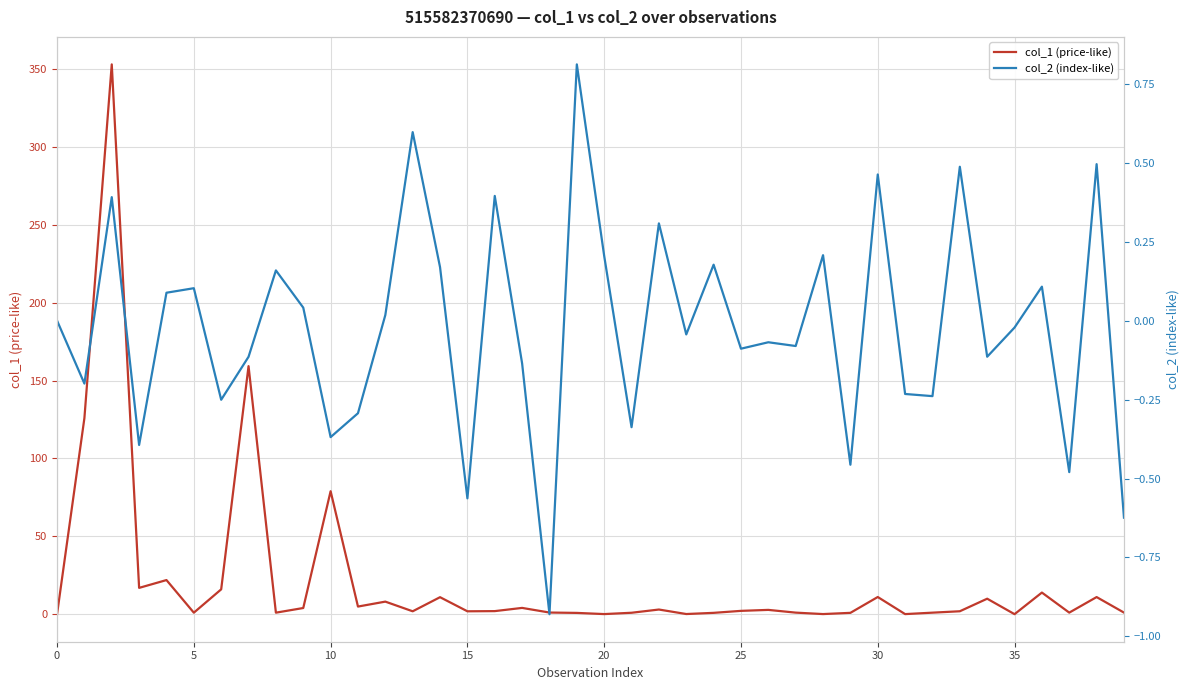

In col_1 (price-like), how many points are lower than both neighbors (excluding endpoints)?

12